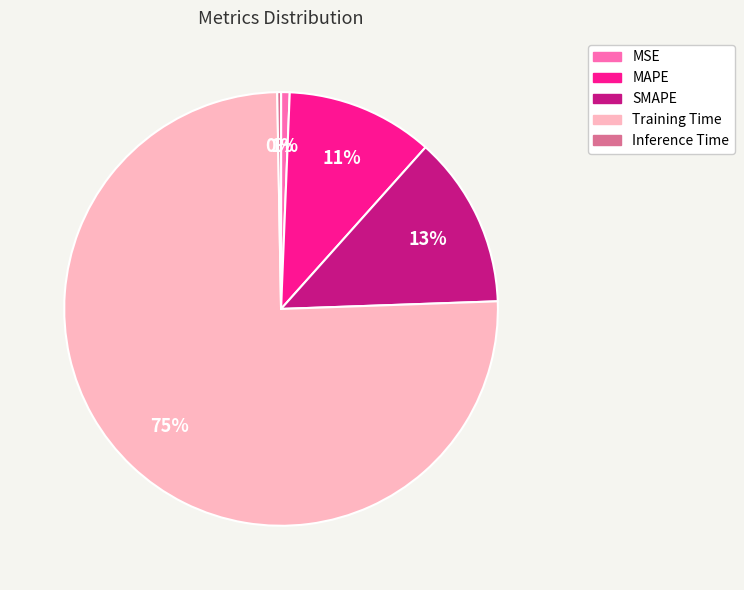

How many slices are in this pie chart?

5